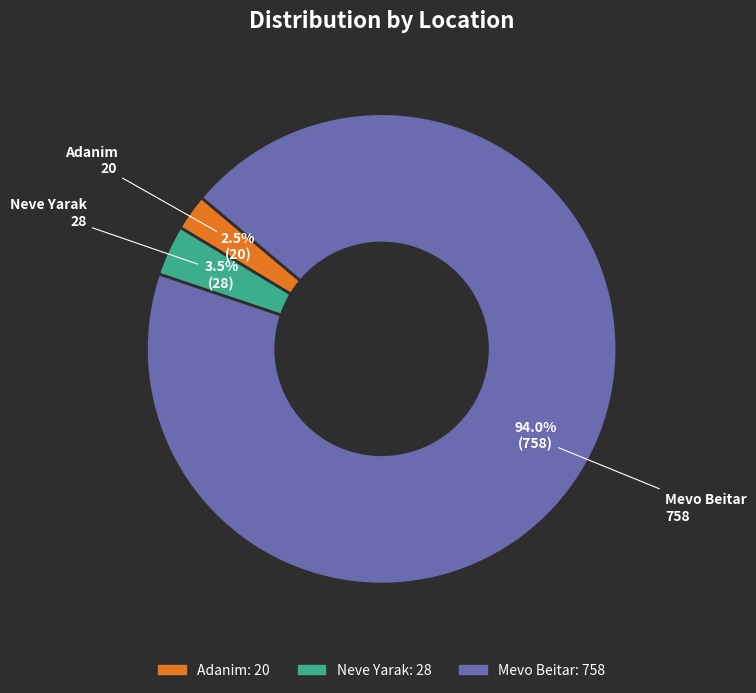

Count the number of slices in the pie.

3